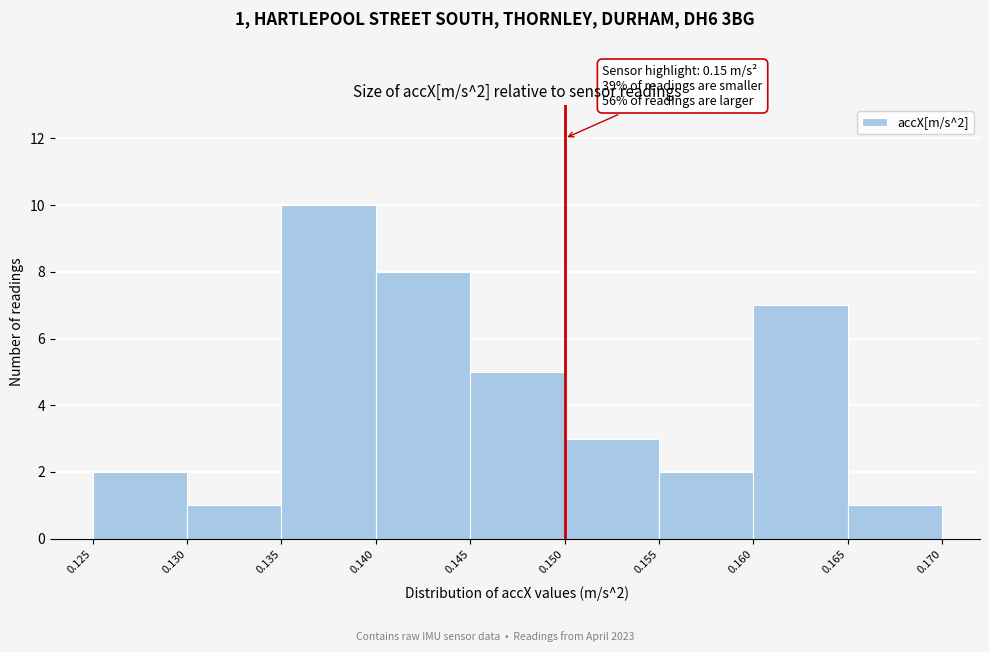

Which range on the x-axis has the tallest bar?

0.135 to 0.140